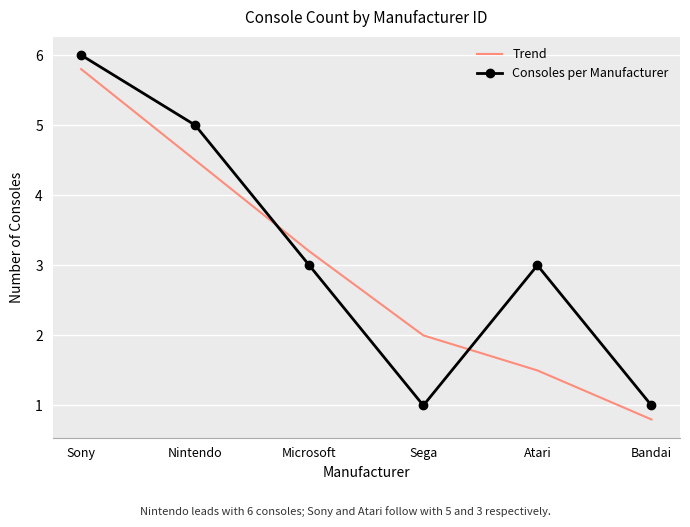

What is the total value across all series at Microsoft?

6.2